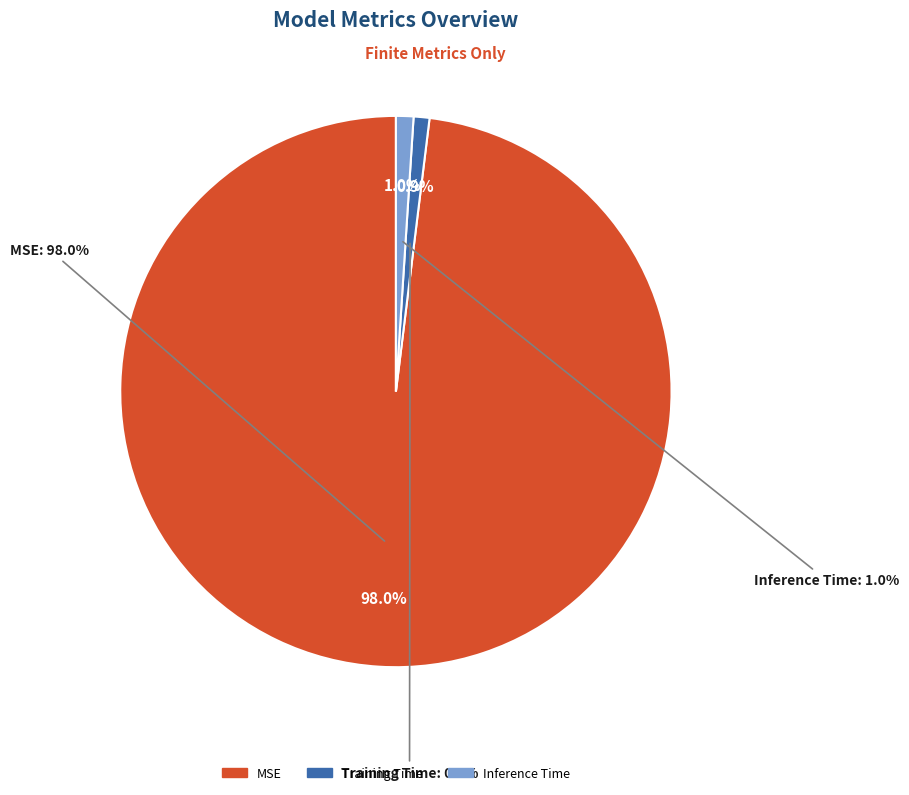

To the nearest percent, what is the average slice percentage?

33%